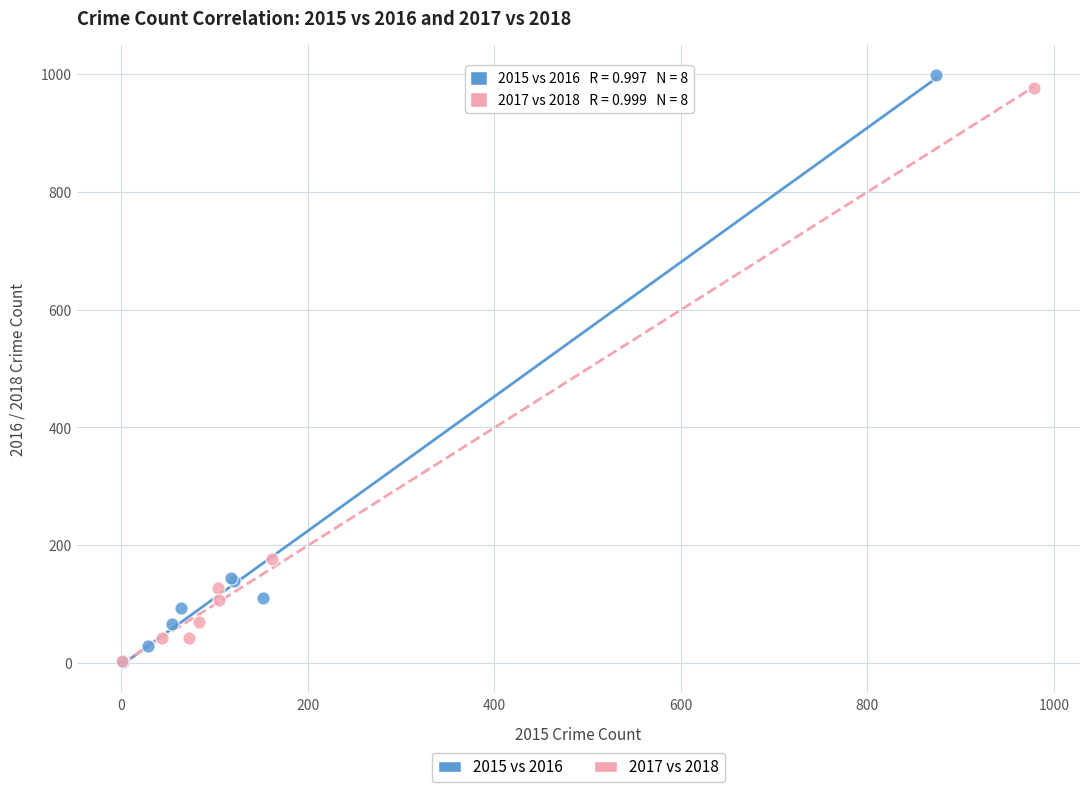

Which series has the largest Y range (max minus min)?

2015 vs 2016